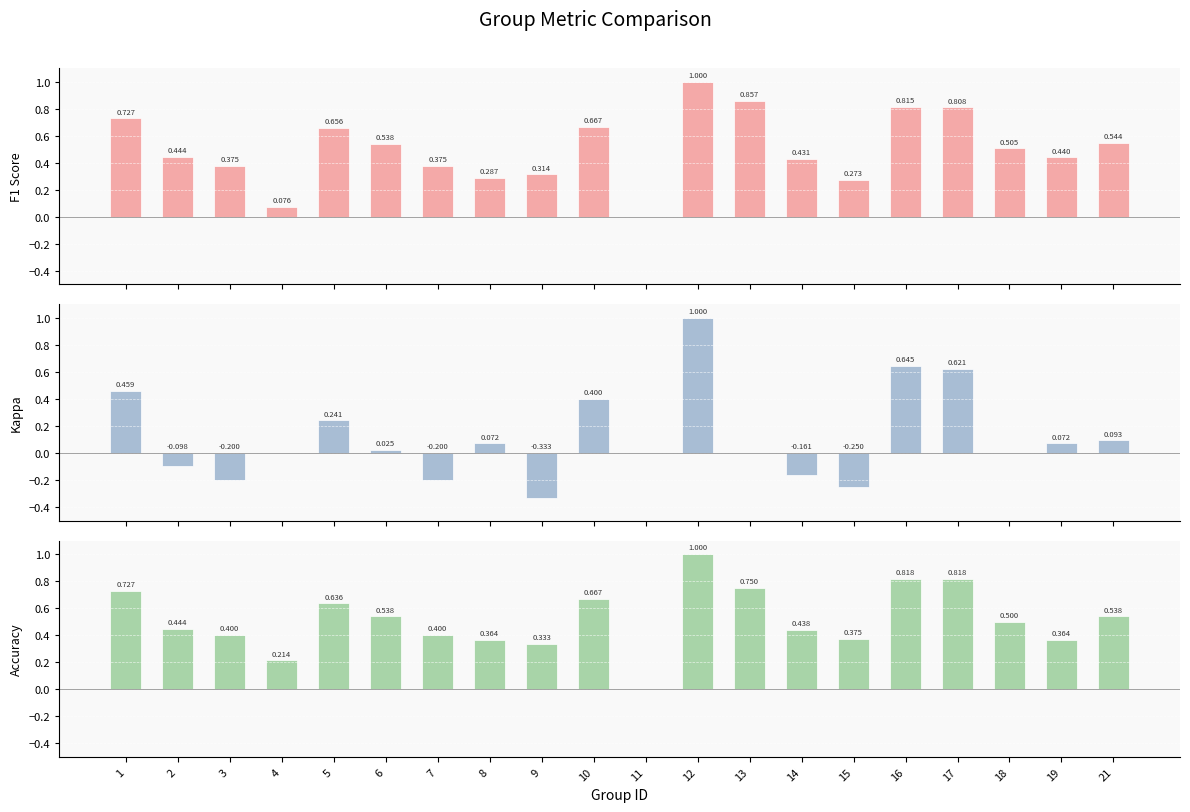

At how many categories does at least one series exceed 0?

19